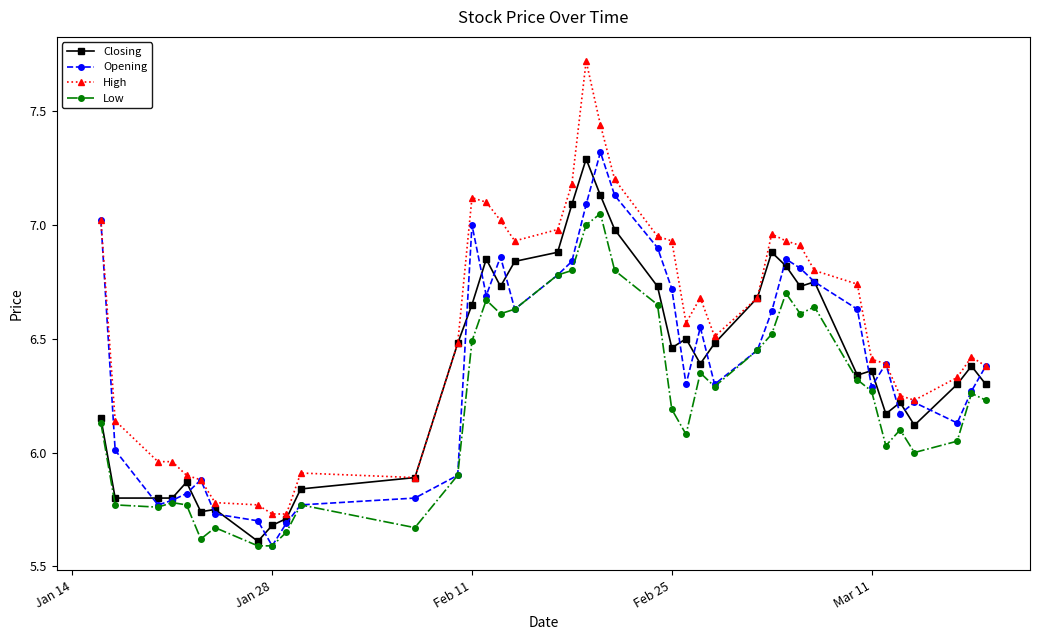

True or false: High and Low intersect in this chart.

False